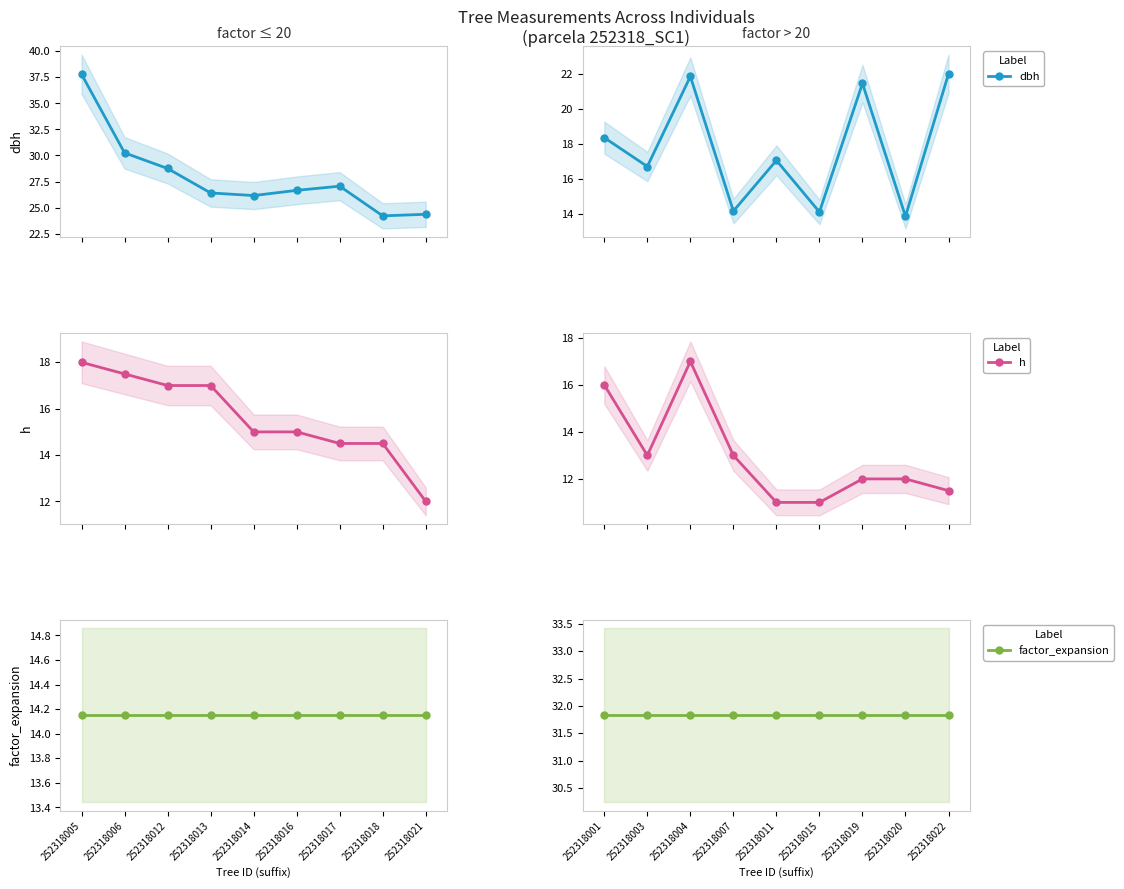

How many lines are shown in the chart?

3